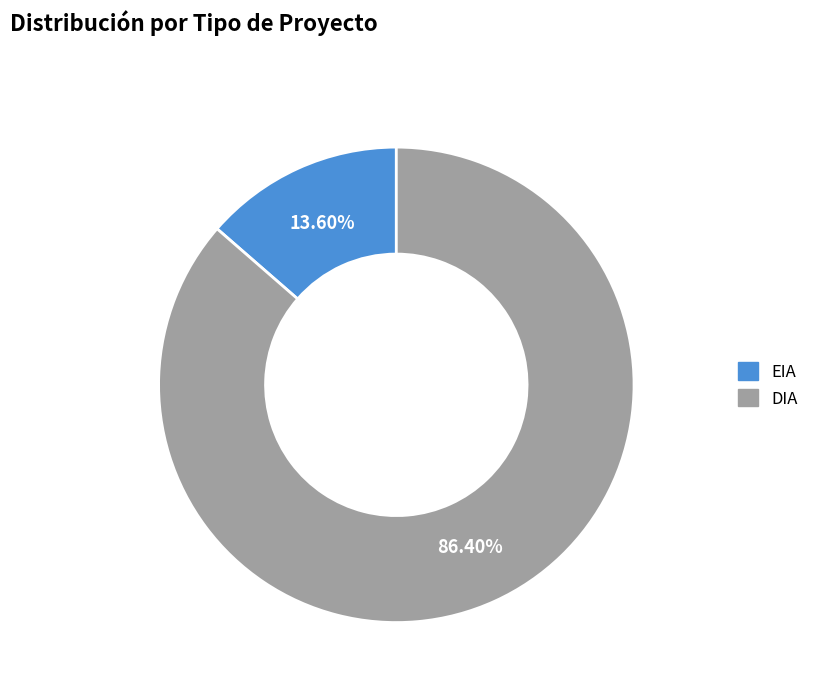

Which category accounts for the majority?

DIA